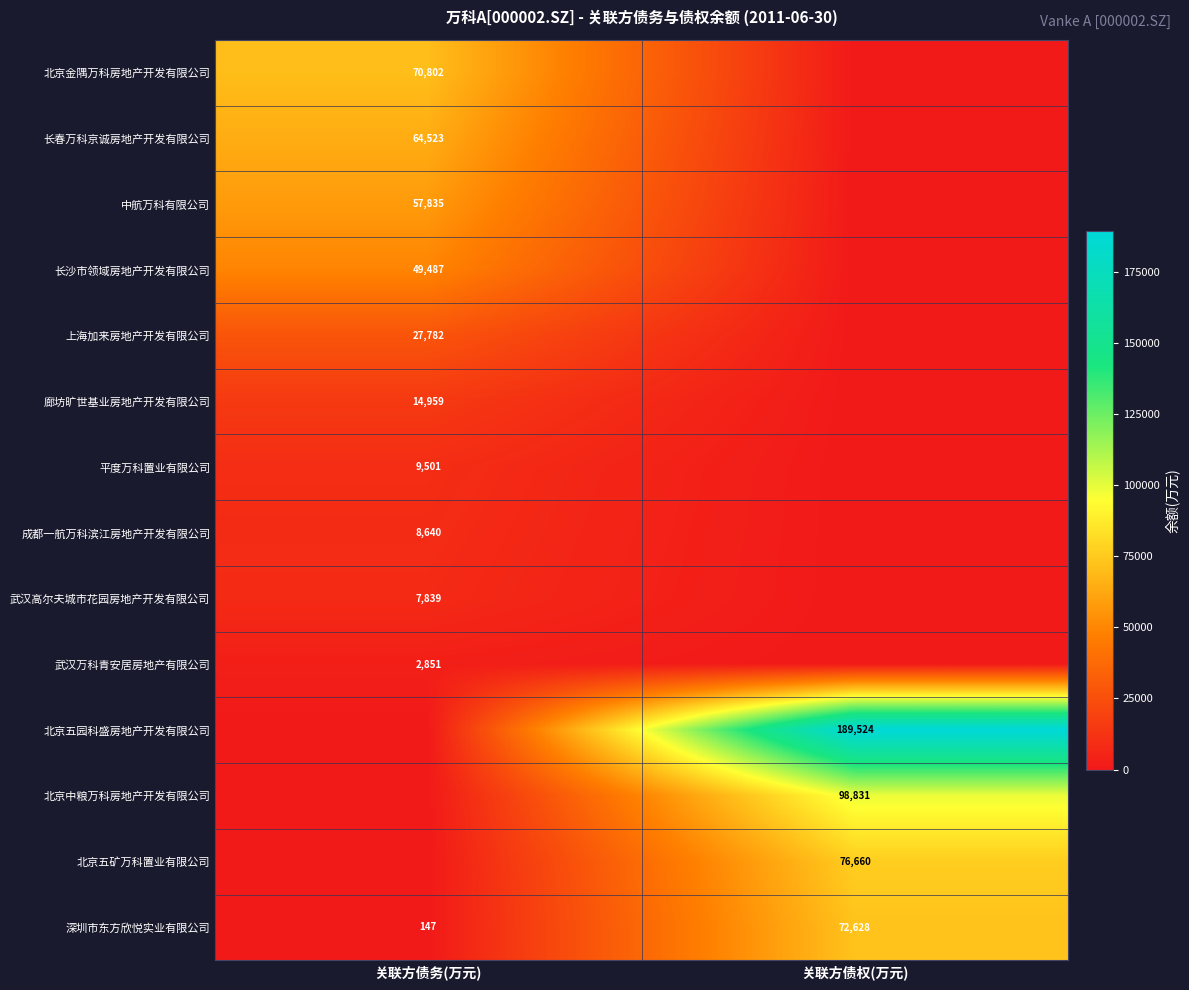

Between 关联方债务(万元) and 关联方债权(万元), which is larger?

关联方债务(万元)